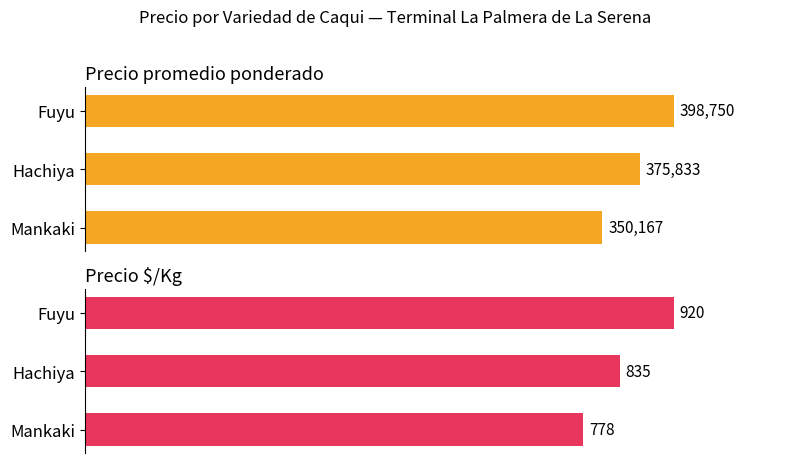

How many bars are there in each group?

2